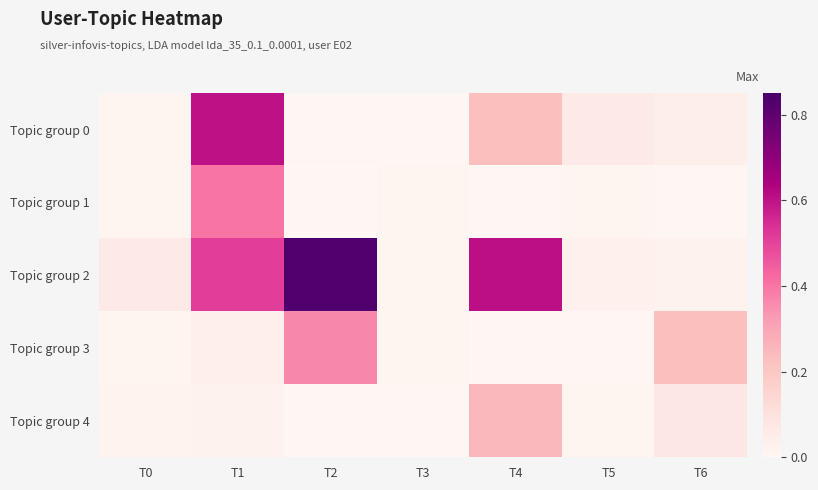

What is the total value across all series at T6?

0.4